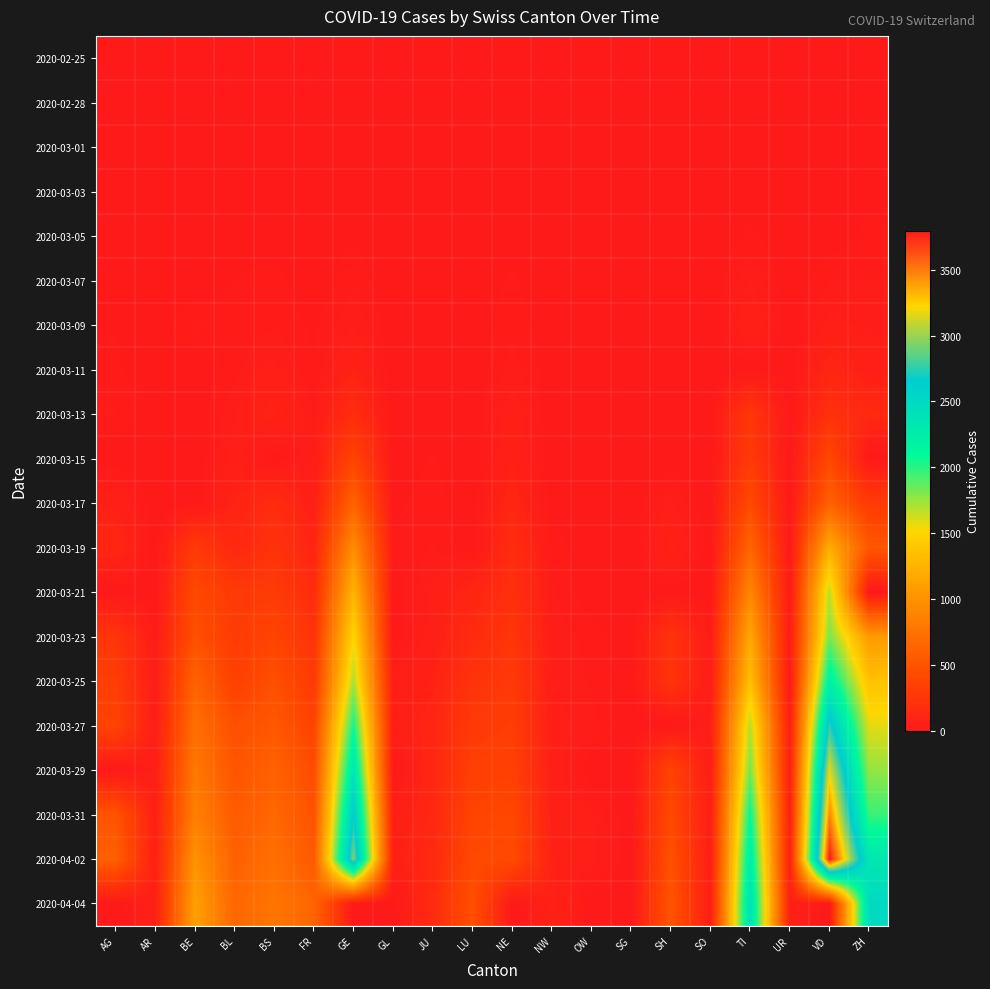

Which series has the largest range (max minus min)?

2020-04-02